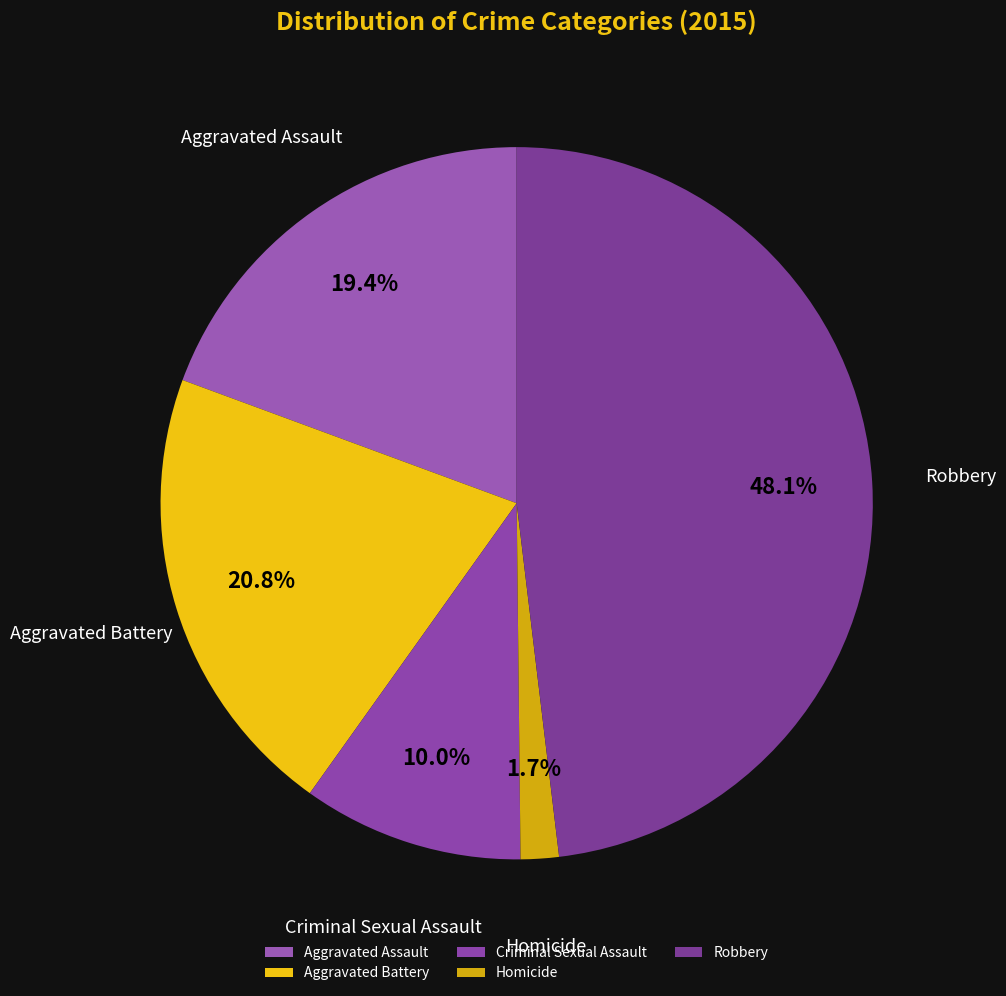

Which category has the smallest portion of the pie?

Homicide